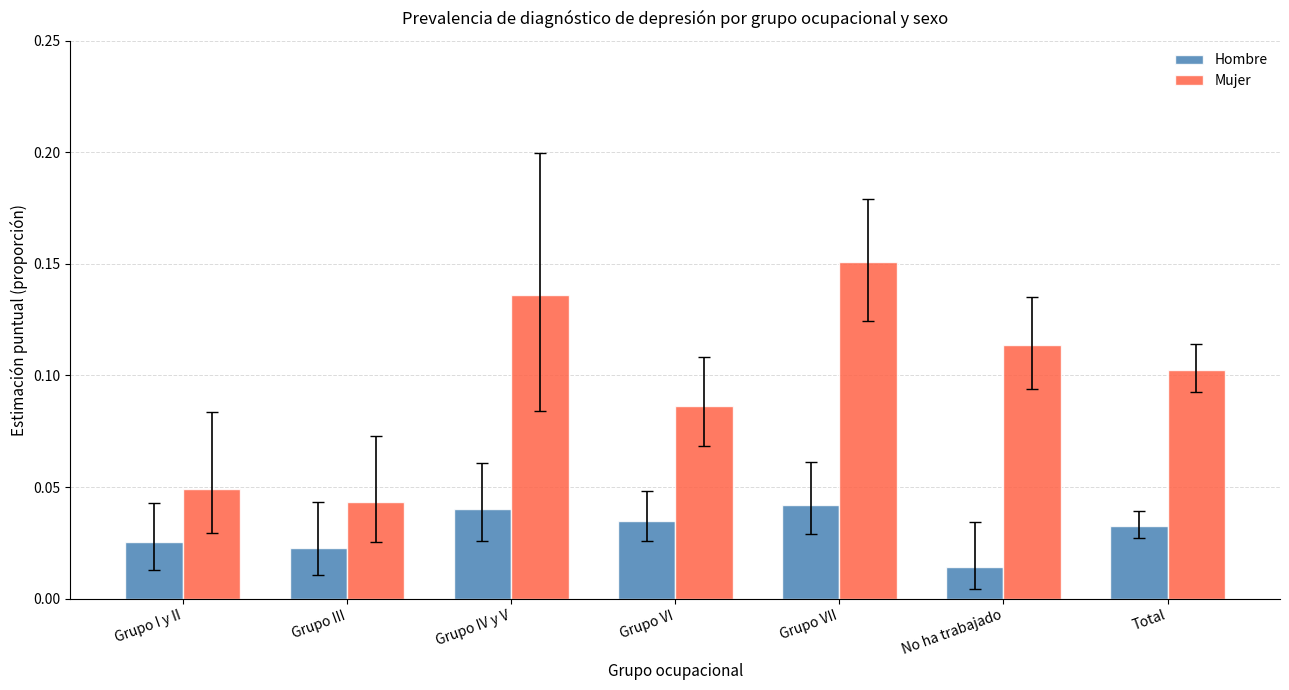

Count the Mujer values in the range 0 to 1.

7